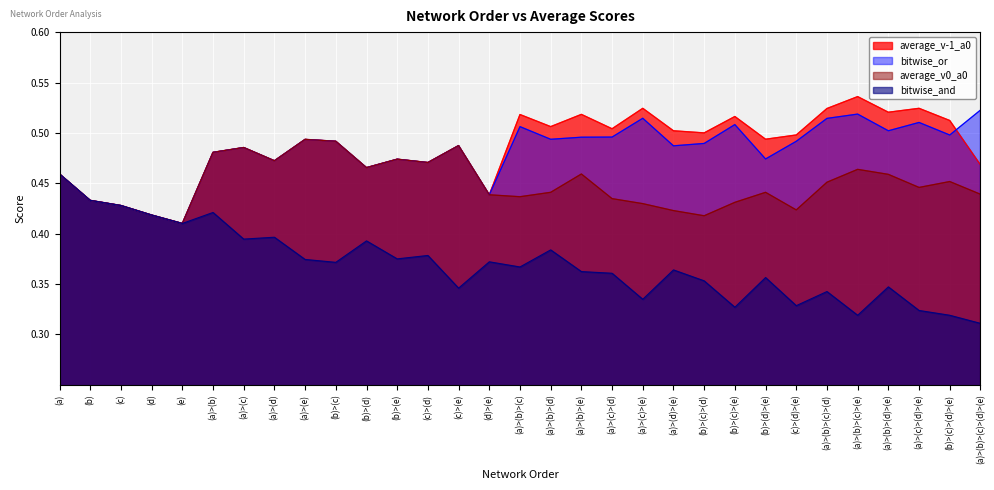

What is the spread (max minus min) of values at (a)>(d)?

0.1